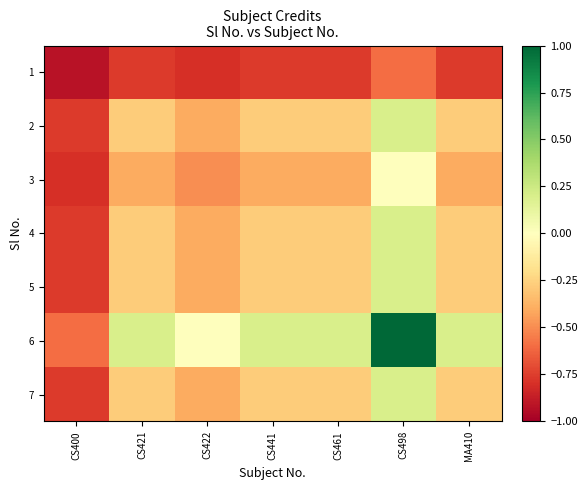

At how many categories does at least one series exceed 0?

5